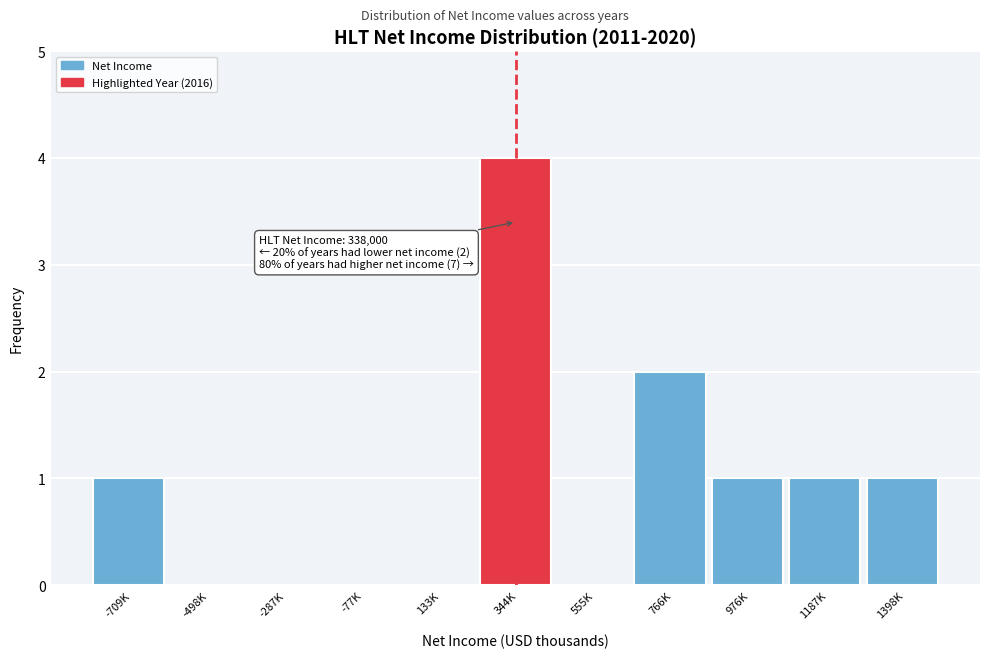

What is the approximate value at 344K?

4